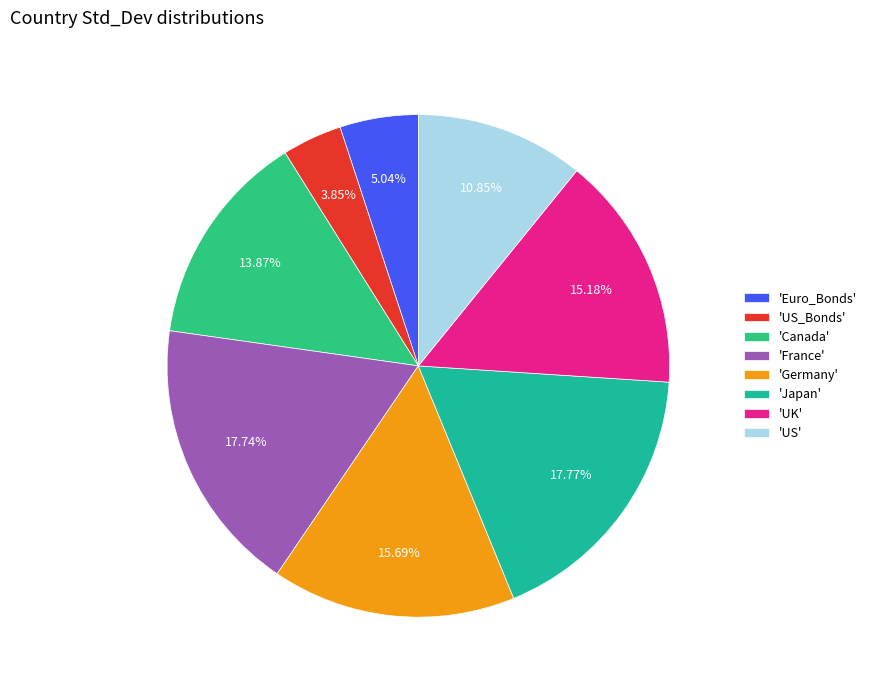

How many segments does this pie chart have?

8